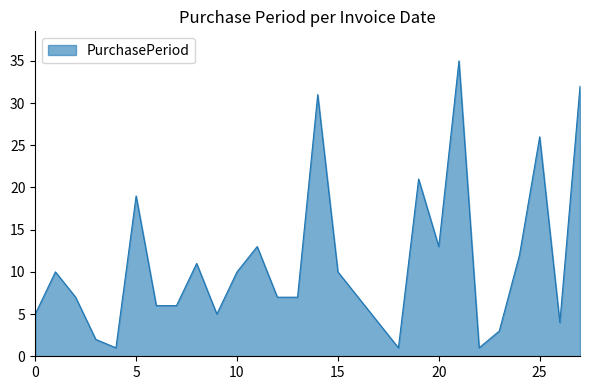

What is the greatest value displayed?

35